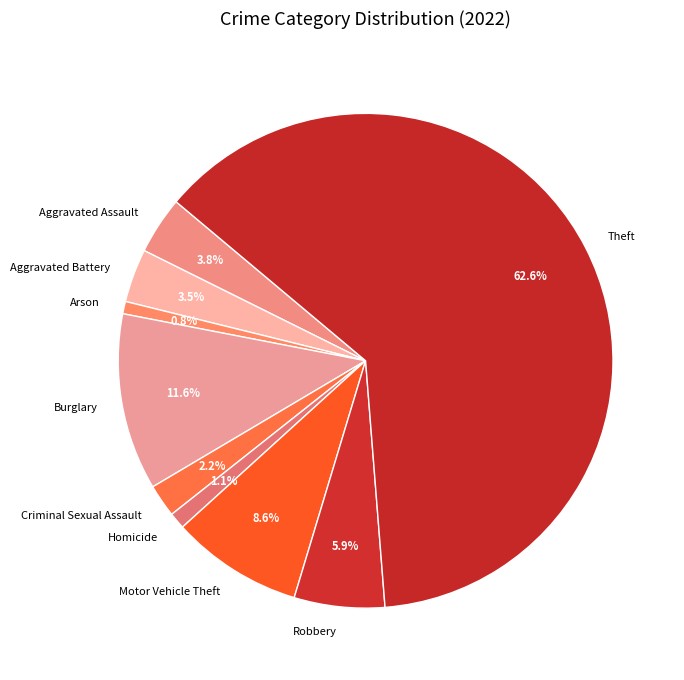

How many slices are in this pie chart?

9